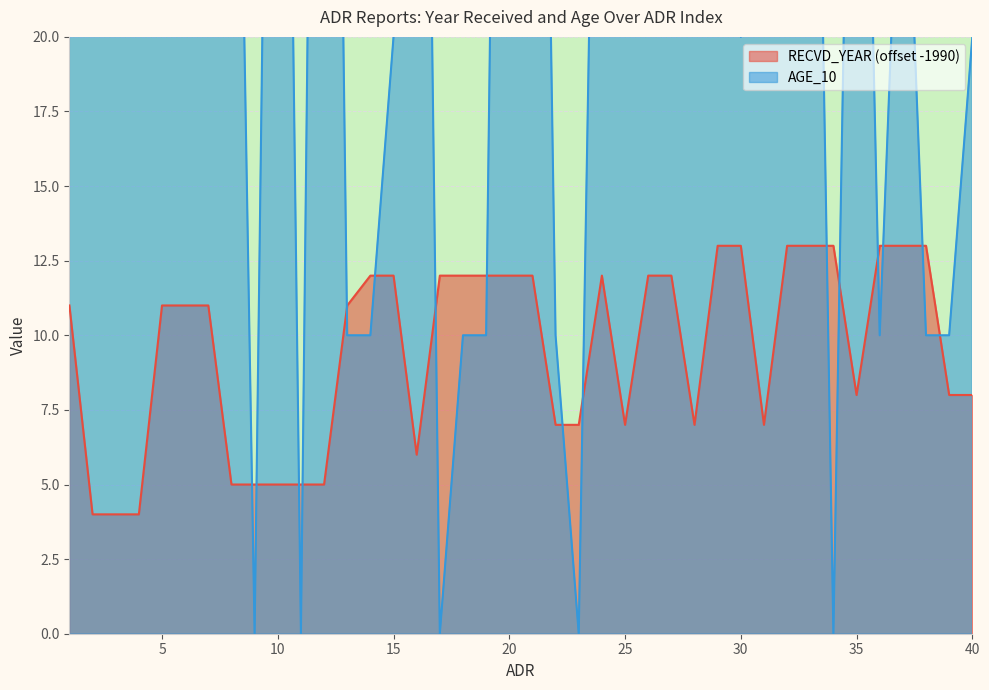

Reading left to right, extract all data points from this chart.

RECVD_YEAR: 11	4	4	4	11	11	11	5	5	5	5	5	11	12	12	6	12	12	12	12	12	7	7	12	7	12	12	7	13	13	7	13	13	13	8	13	13	13	8	8
AGE_10: 40	30	60	60	50	70	70	45	0	60	0	70	10	10	20	60	0	10	10	70	60	10	0	45	40	70	45	60	50	20	30	45	45	0	45	10	30	10	10	20